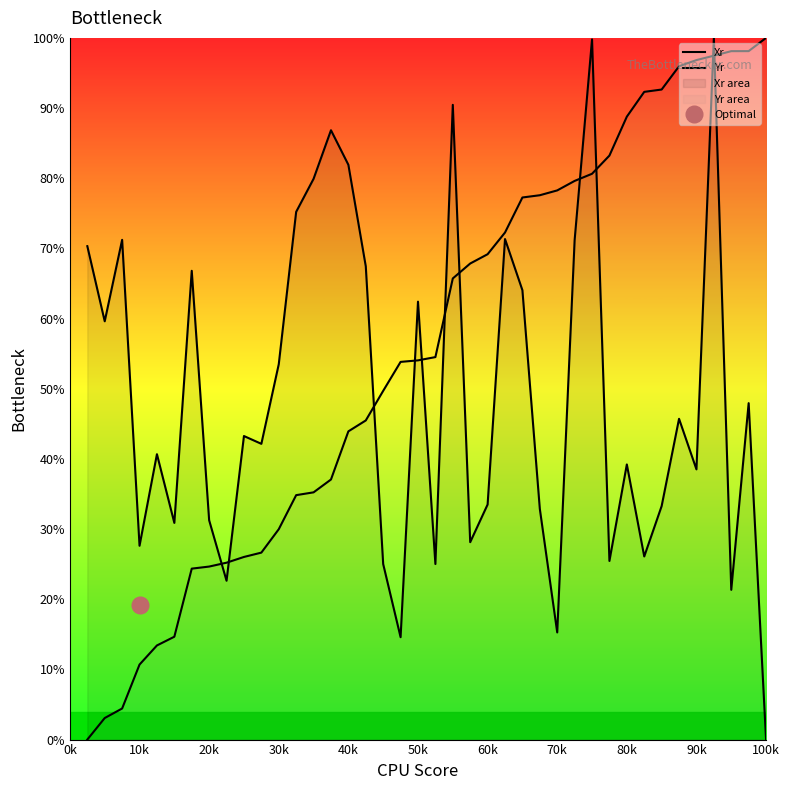

The value of Xr at 0k is 30.9. True or false?

False